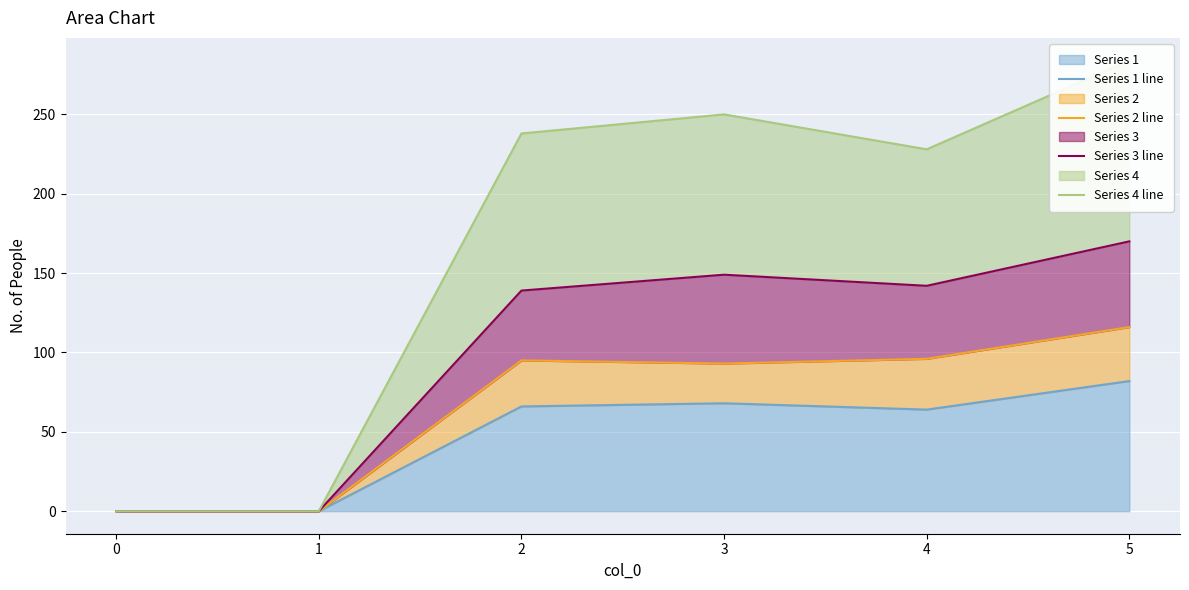

What is the difference between the maximum and minimum values in the Series 2 line series?

116